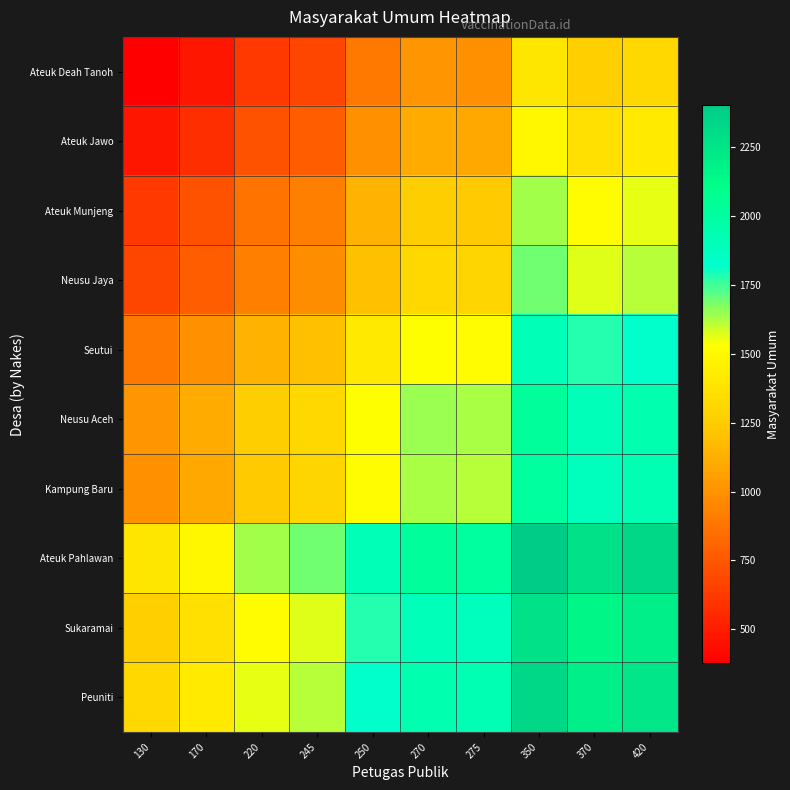

At which category is the sum across all series the highest?

350